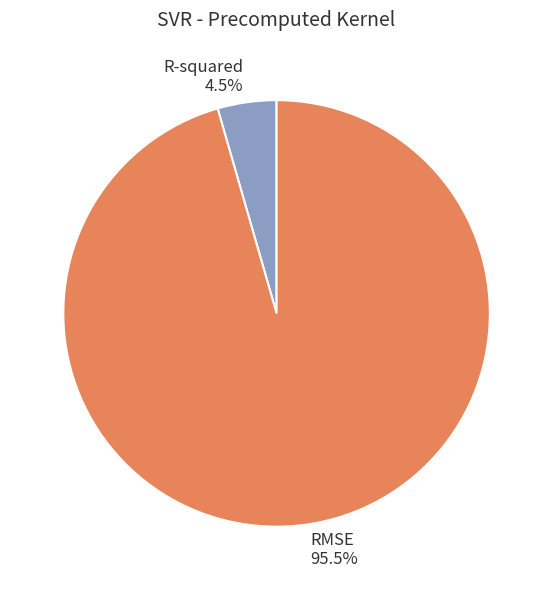

How many segments does this pie chart have?

2